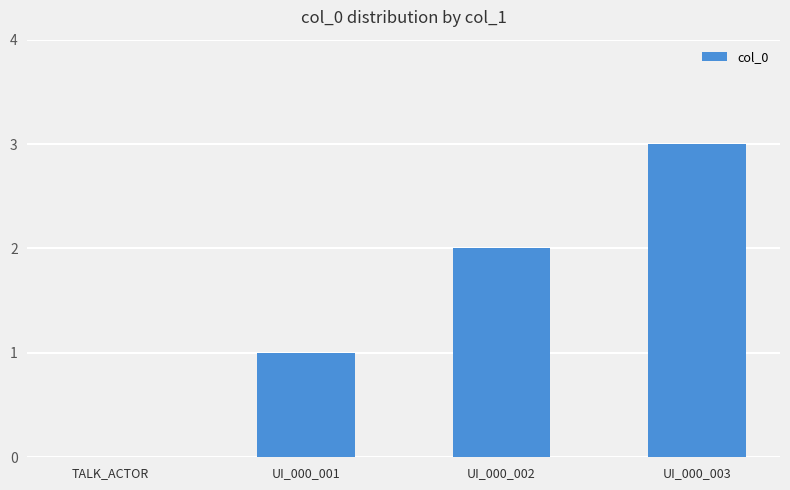

What is the greatest value displayed?

3